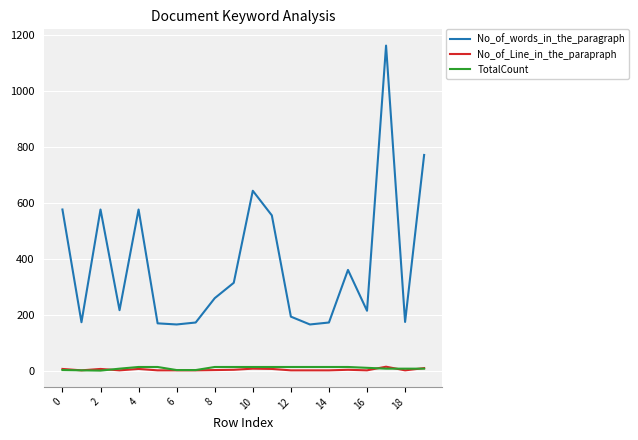

True or false: No_of_words_in_the_paragraph and TotalCount intersect in this chart.

False